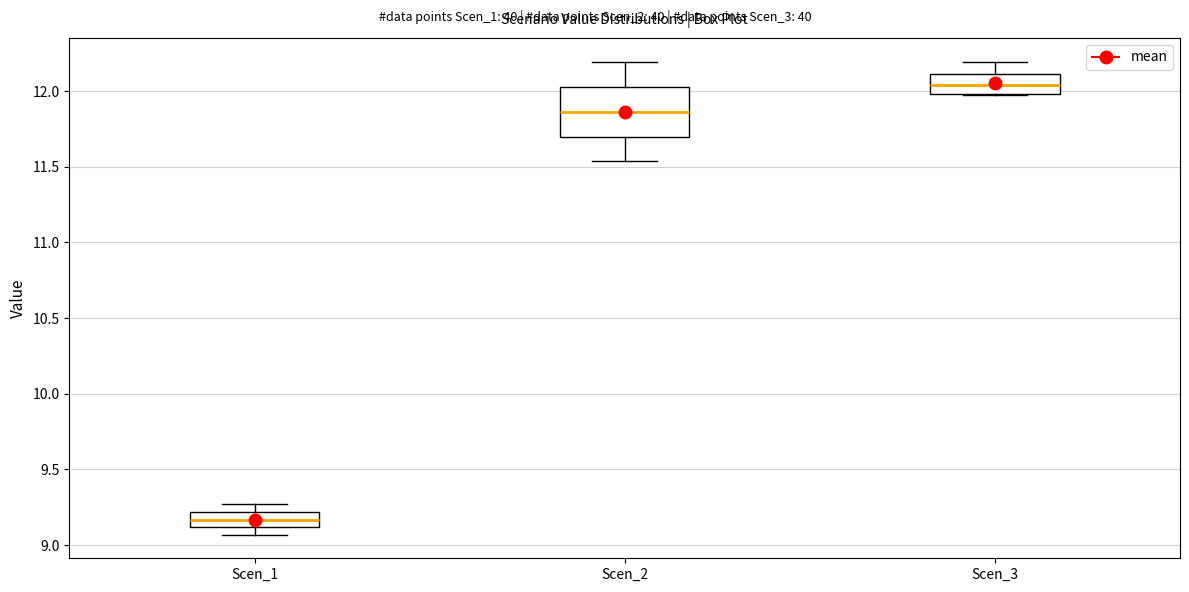

Reading left to right, transcribe this box plot: for each box, give where its median line is, the range the box spans, and where its two whiskers end, as read against the y-axis. The values are not printed on the chart, so give them approximately, as read against the axis.

Scen_1: median 9.15, box 9.10 to 9.20, whiskers 9.05 to 9.25
Scen_2: median 11.85, box 11.70 to 12.05, whiskers 11.55 to 12.20
Scen_3: median 12.05, box 12.00 to 12.10, whiskers 11.95 to 12.20